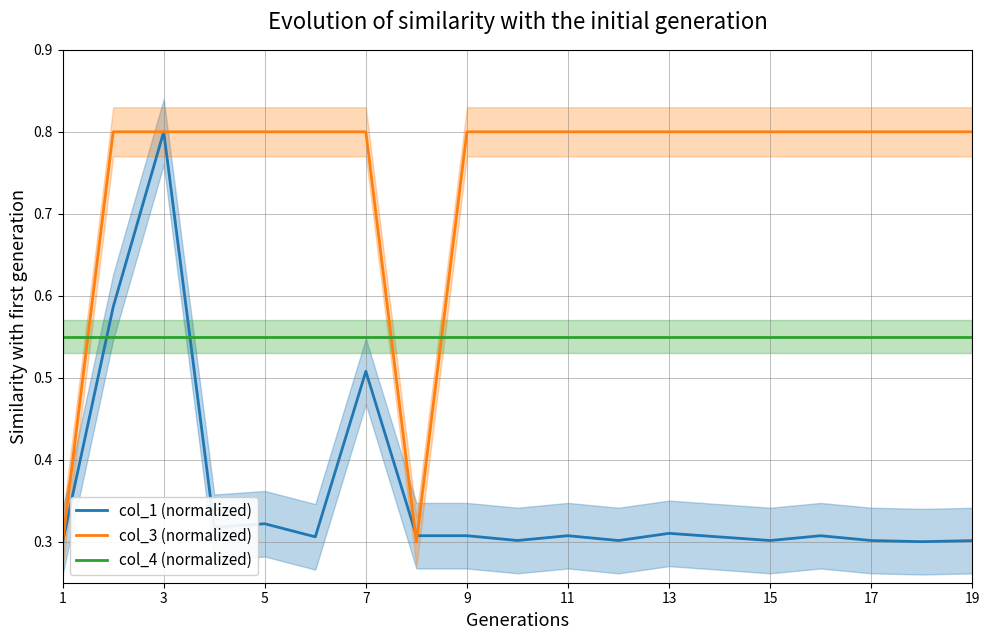

The col_1 (normalized) series shows 0.2 at 15. True or false?

False